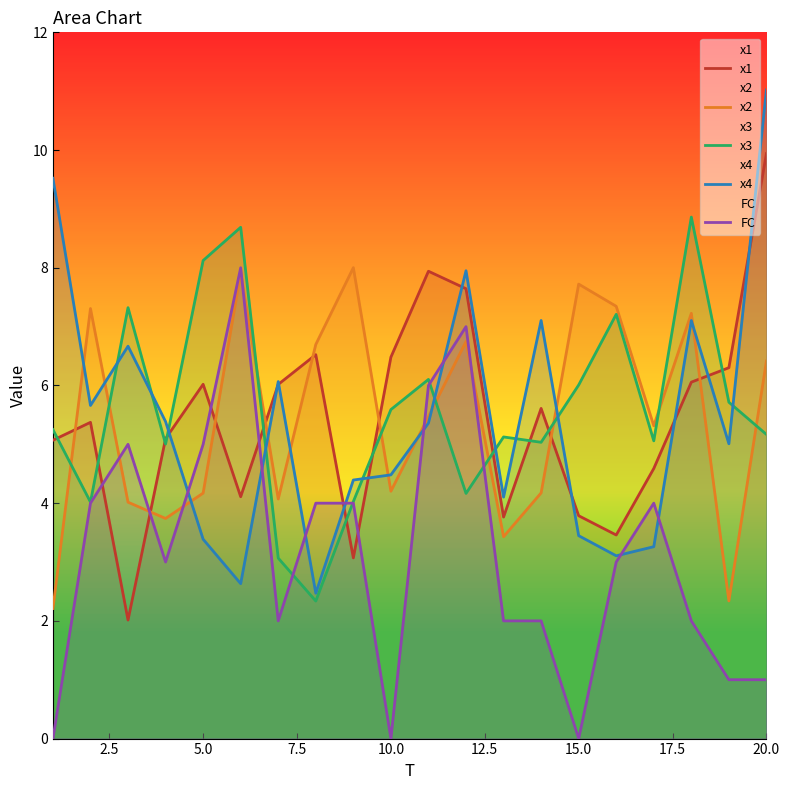

Rank the series by their maximum value, from highest to lowest.

x4, x1, x3, x2, FC